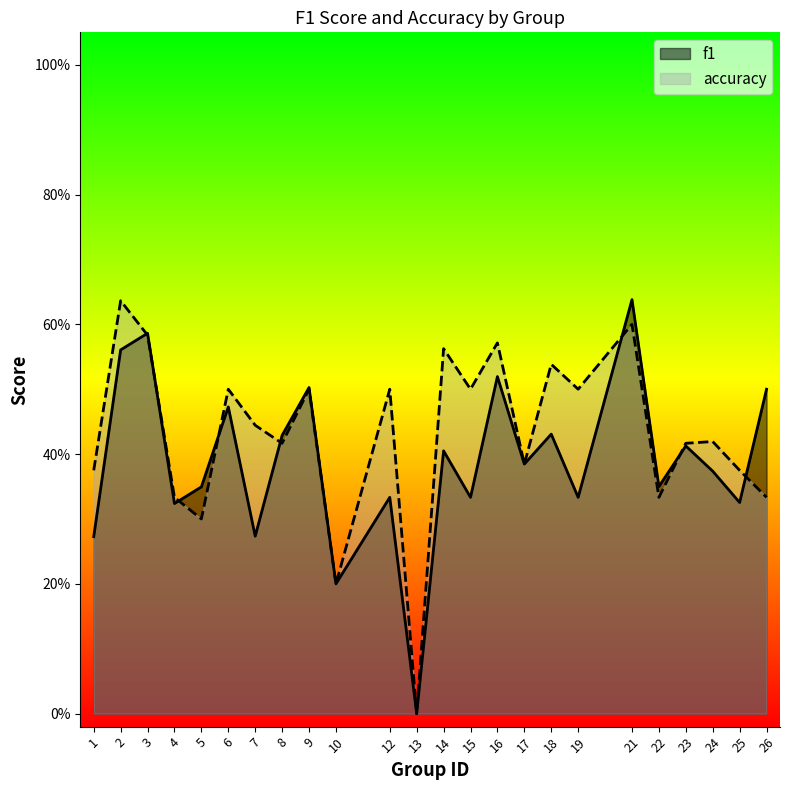

True or false: accuracy has a value of 0.3 at 12.

False